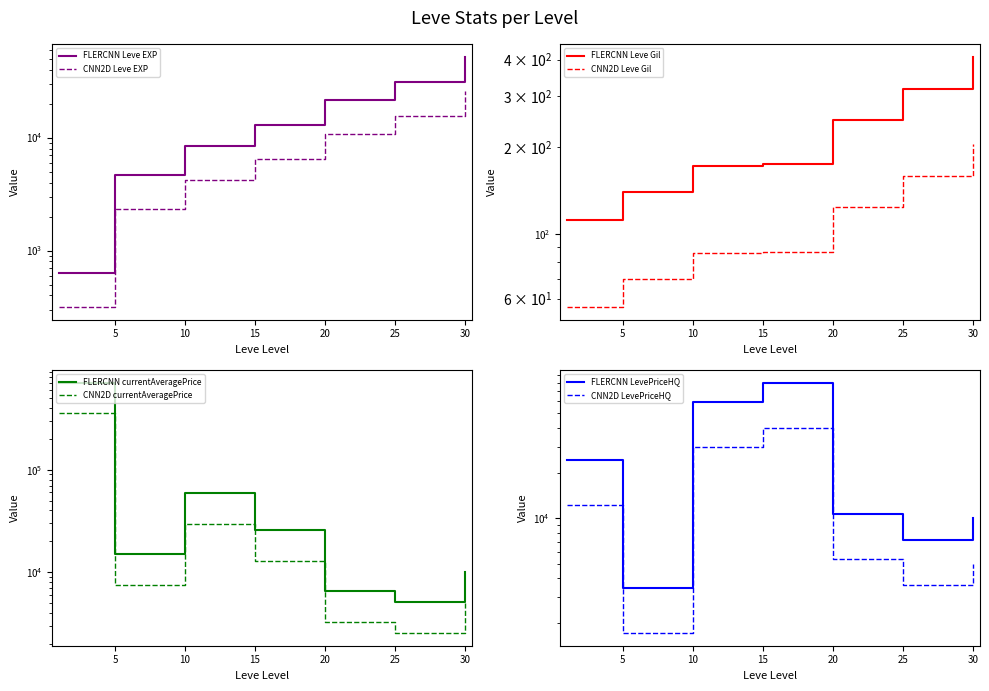

The value of LevePriceHQ at 15 is 45811.5. True or false?

False